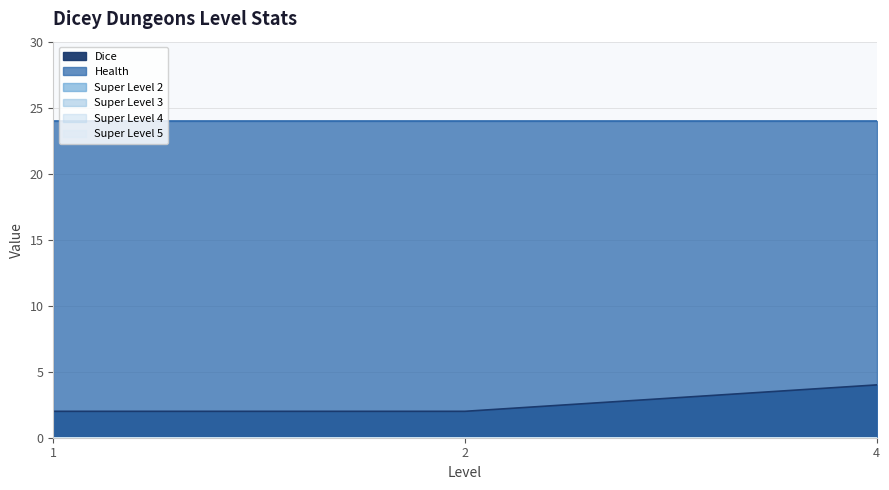

Is the value of Super Level 3 at 4 greater than the value of Super Level 4 at 4?

No